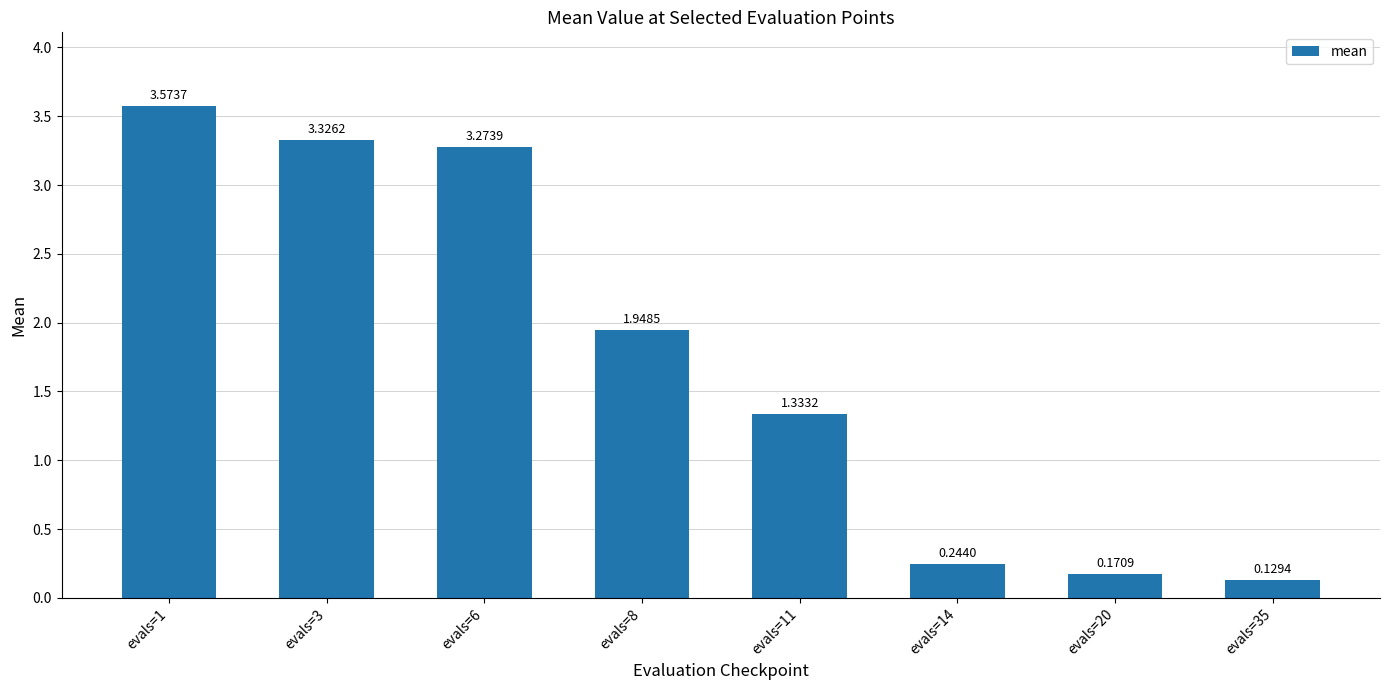

At which label is the value closest to 1?

evals=11